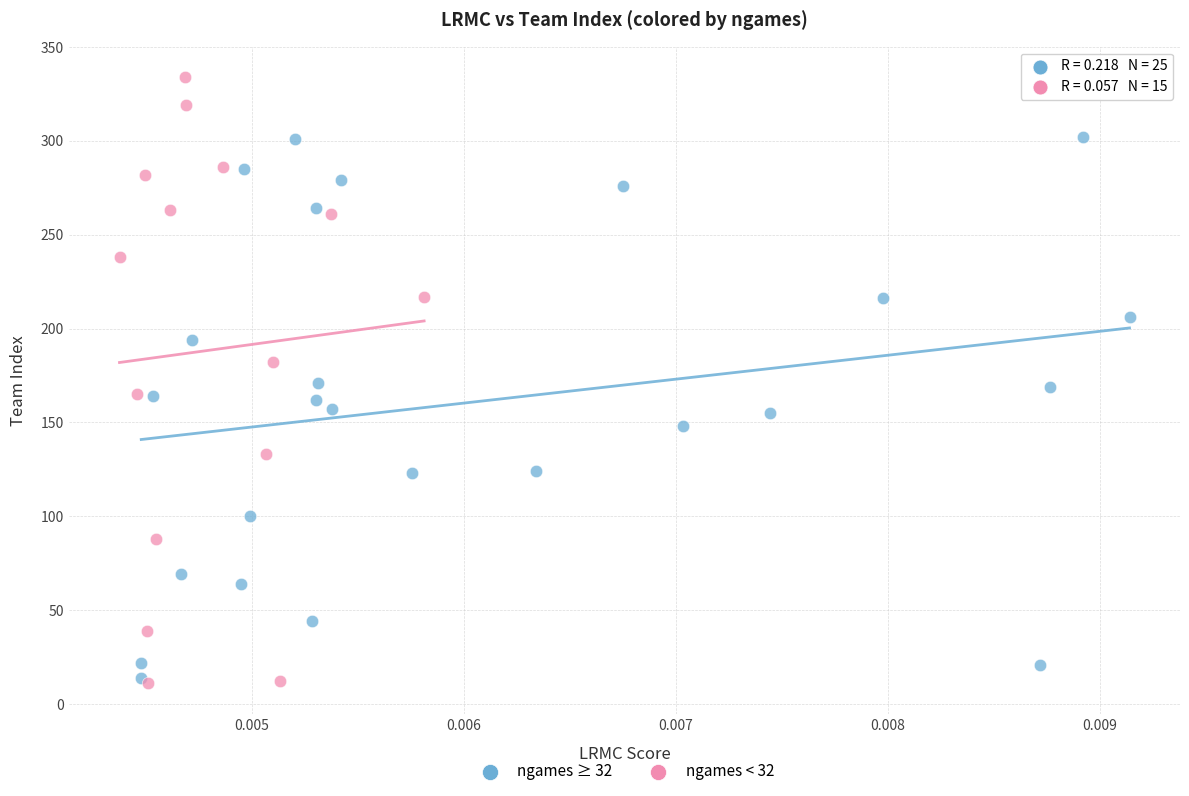

Which series reaches the minimum Y coordinate?

ngames < 32